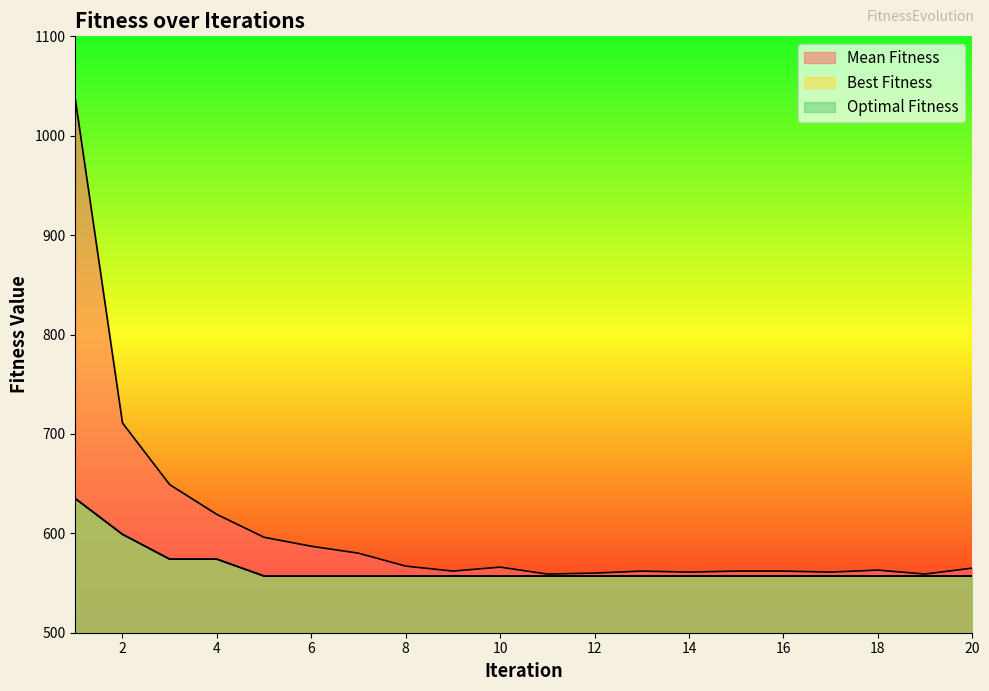

What is the difference between the second highest and minimum values in the Best Fitness series?

42